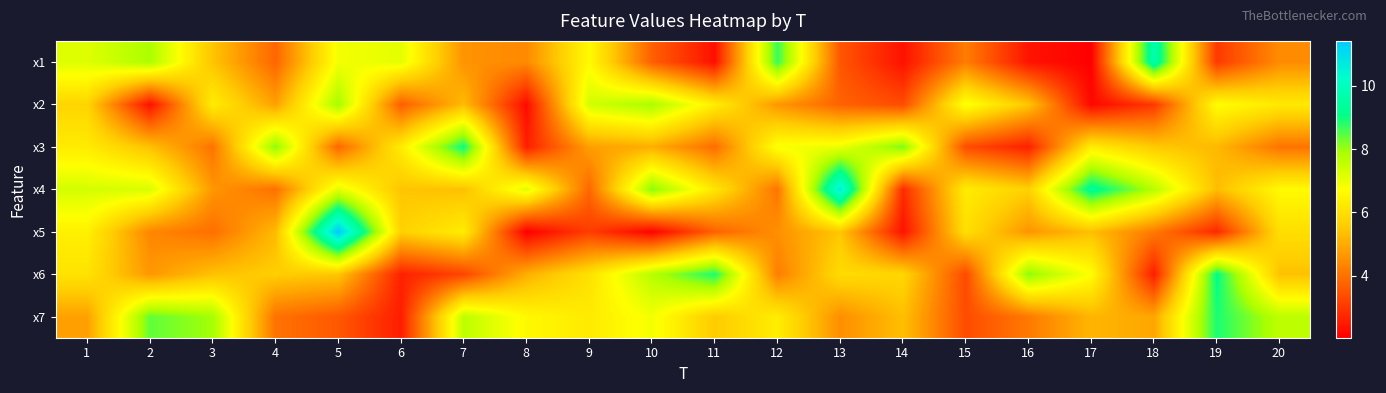

At which category does the chart reach its peak across all series?

5